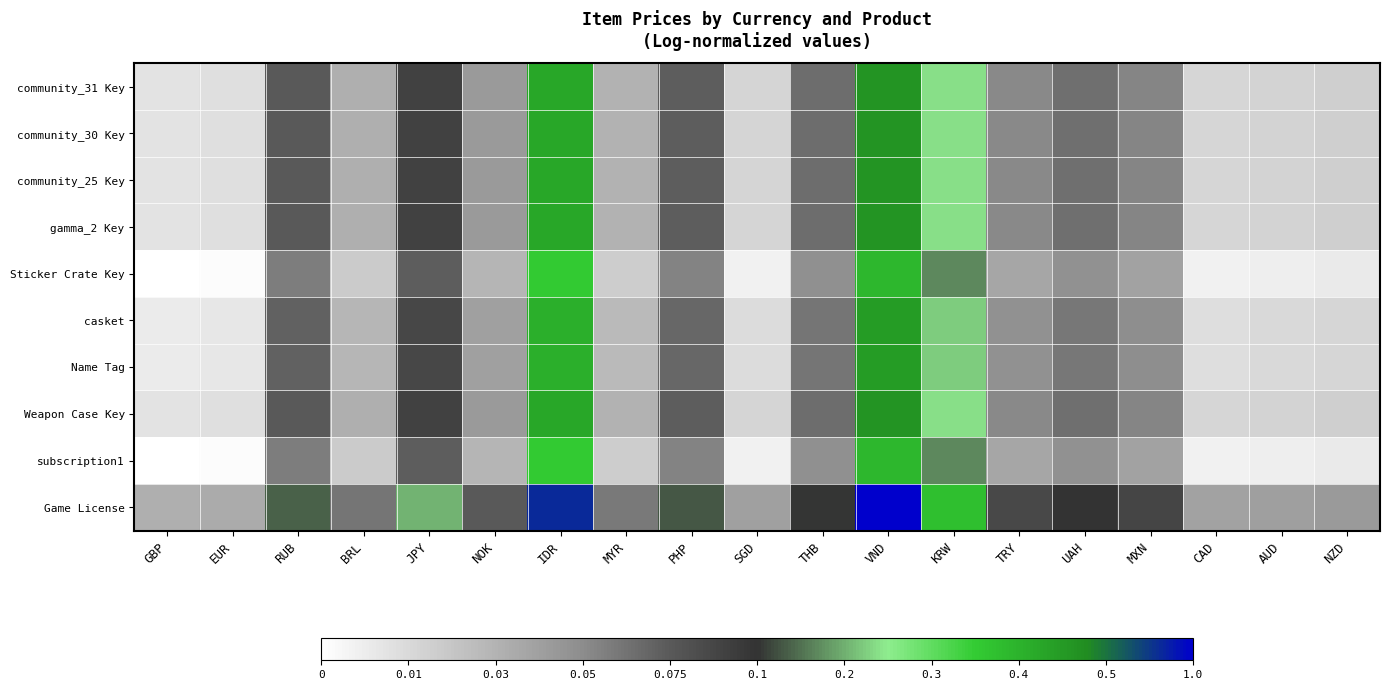

Between VND and CAD, which is larger?

VND